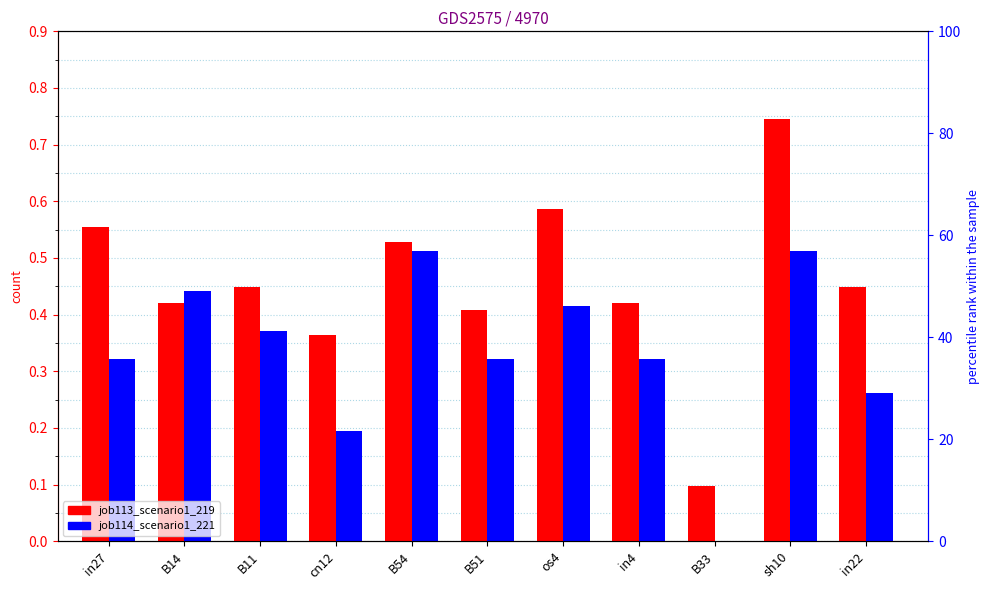

At B11, list the series in order from smallest to largest.

job114_scenario1_221, job113_scenario1_219